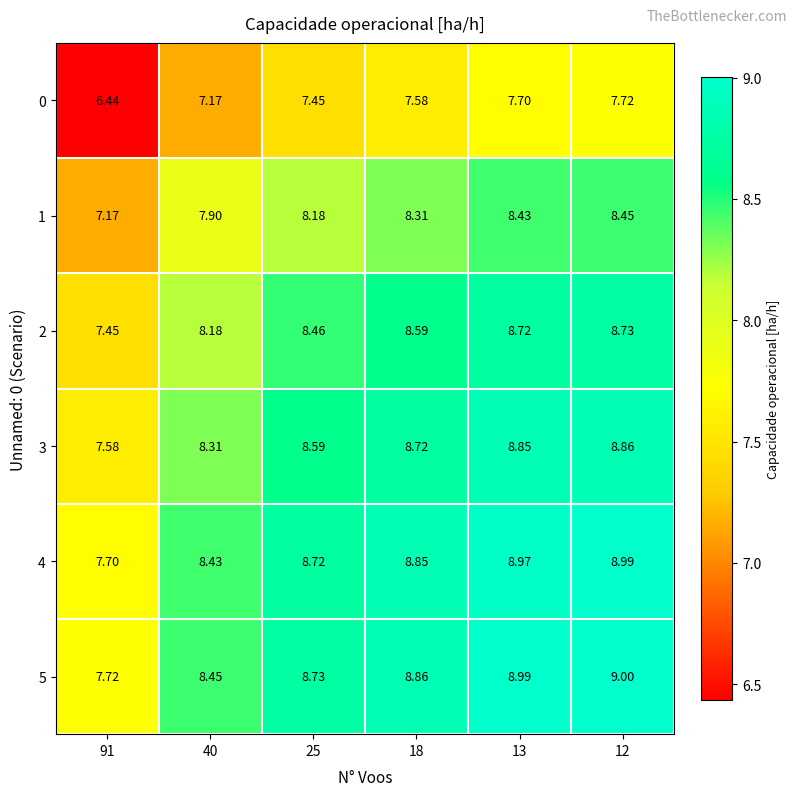

Is the value of 3 at 40 greater than the value of 4 at 12?

No